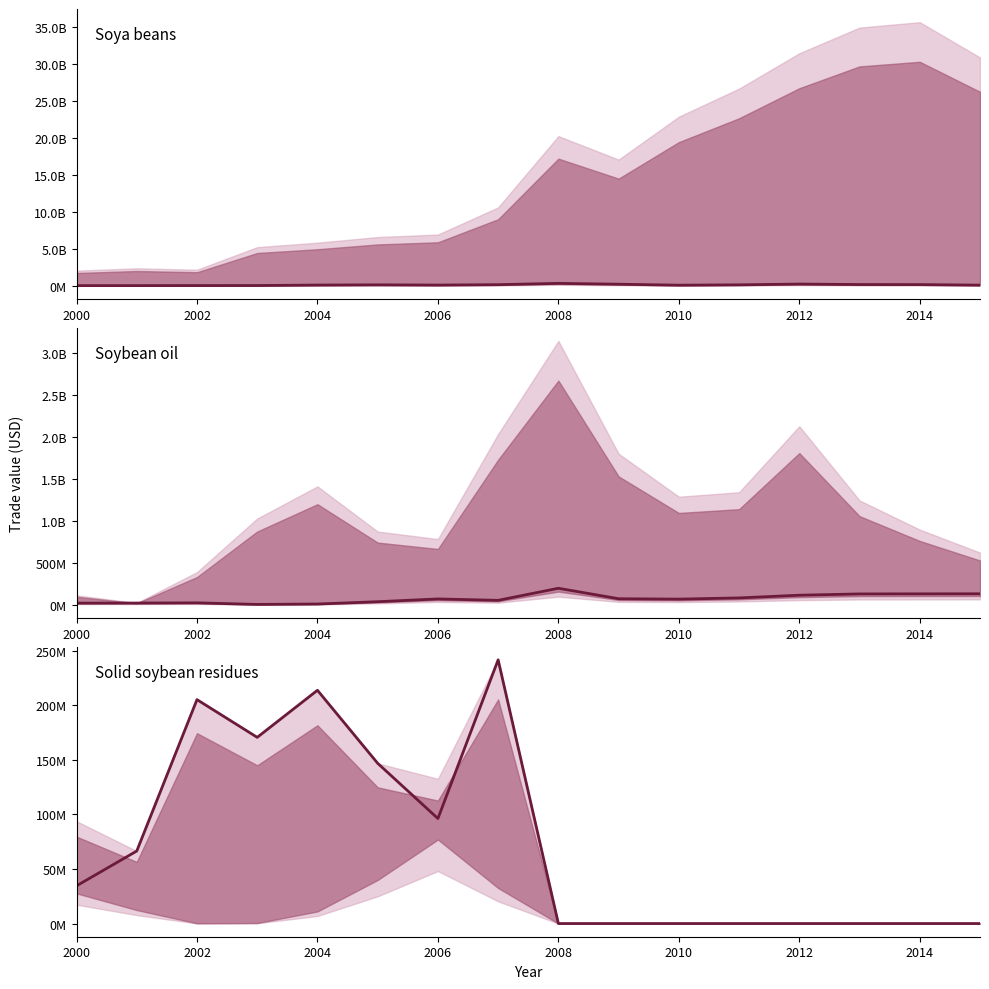

Is it true that Soya beans export equals 151924592 at 2004?

True